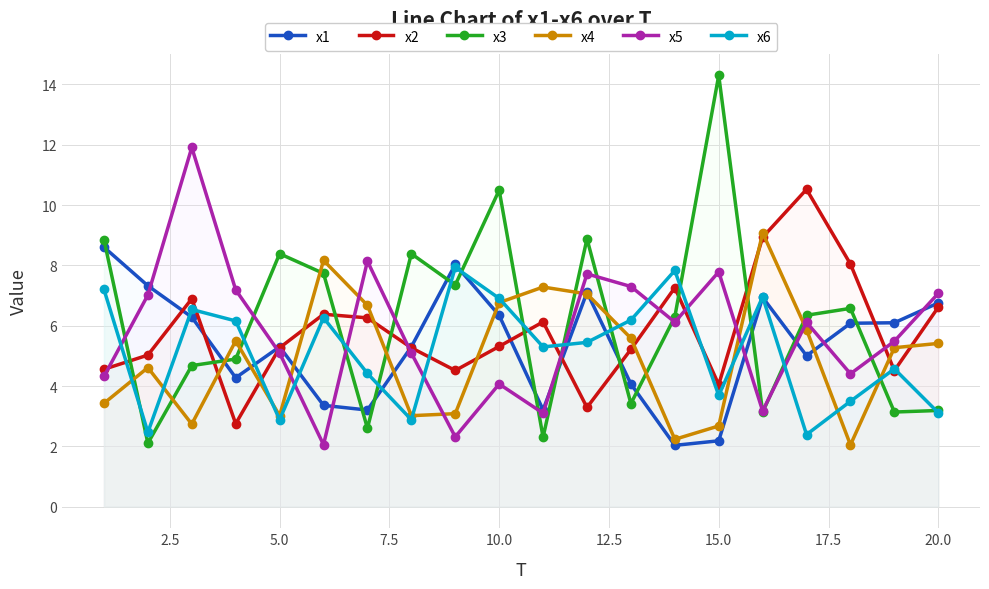

In x6, how many points are lower than both neighbors (excluding endpoints)?

6